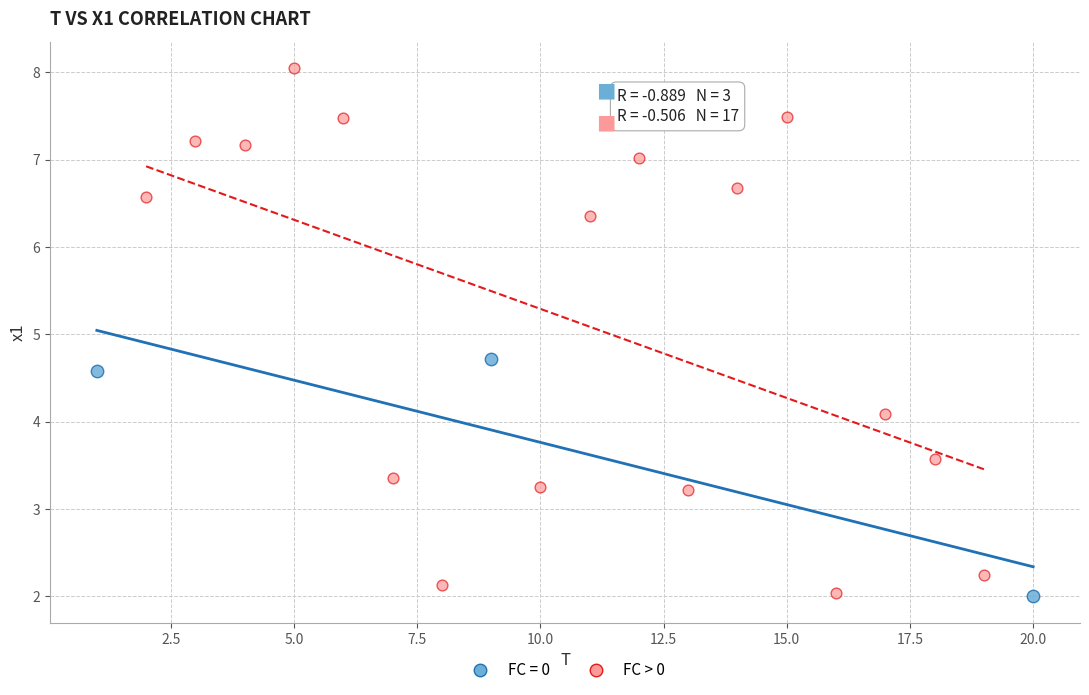

Which series has the largest Y range (max minus min)?

FC > 0